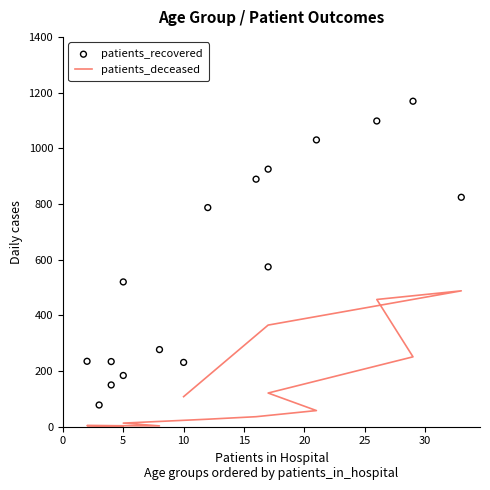

At how many categories does at least one series exceed 936?

3